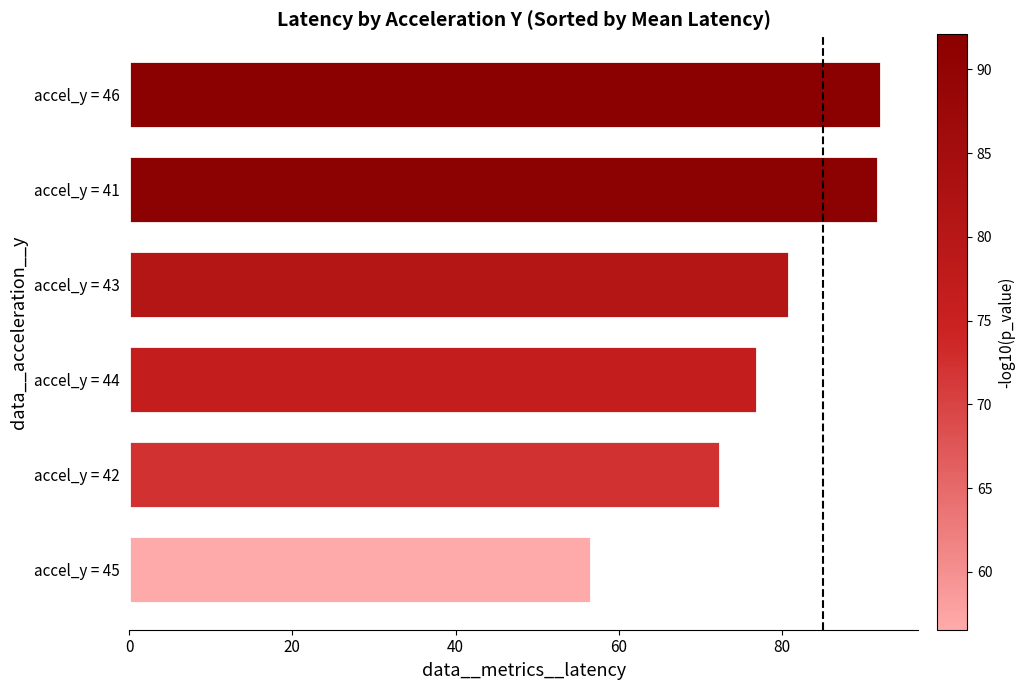

Approximately how many times larger is the value at accel_y = 45 compared to accel_y = 42?

0.8